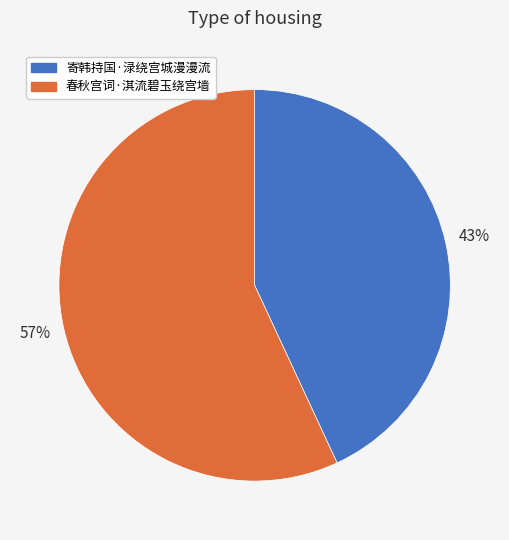

Combined, do 春秋宫词·淇流碧玉绕宫墙 and 寄韩持国·渌绕宫城漫漫流 account for over 50%?

Yes